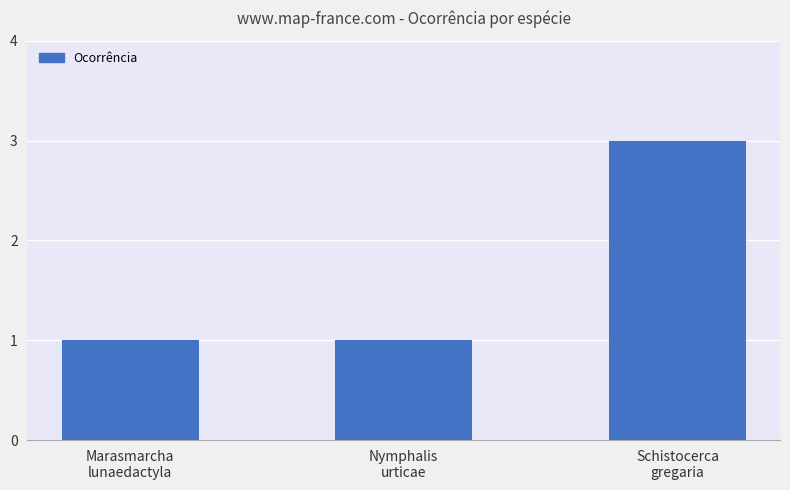

What position from the right is Marasmarcha
lunaedactyla?

3